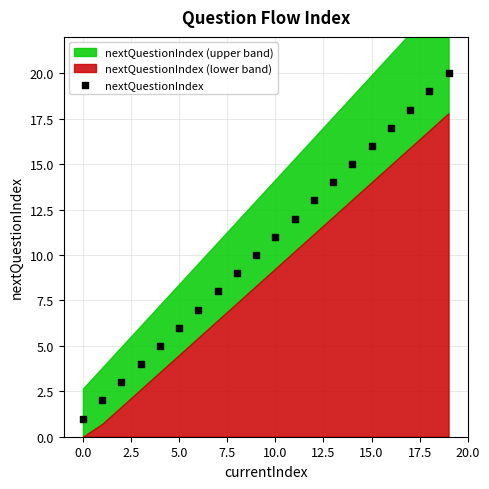

What is the range of Y values (max minus min)?

19